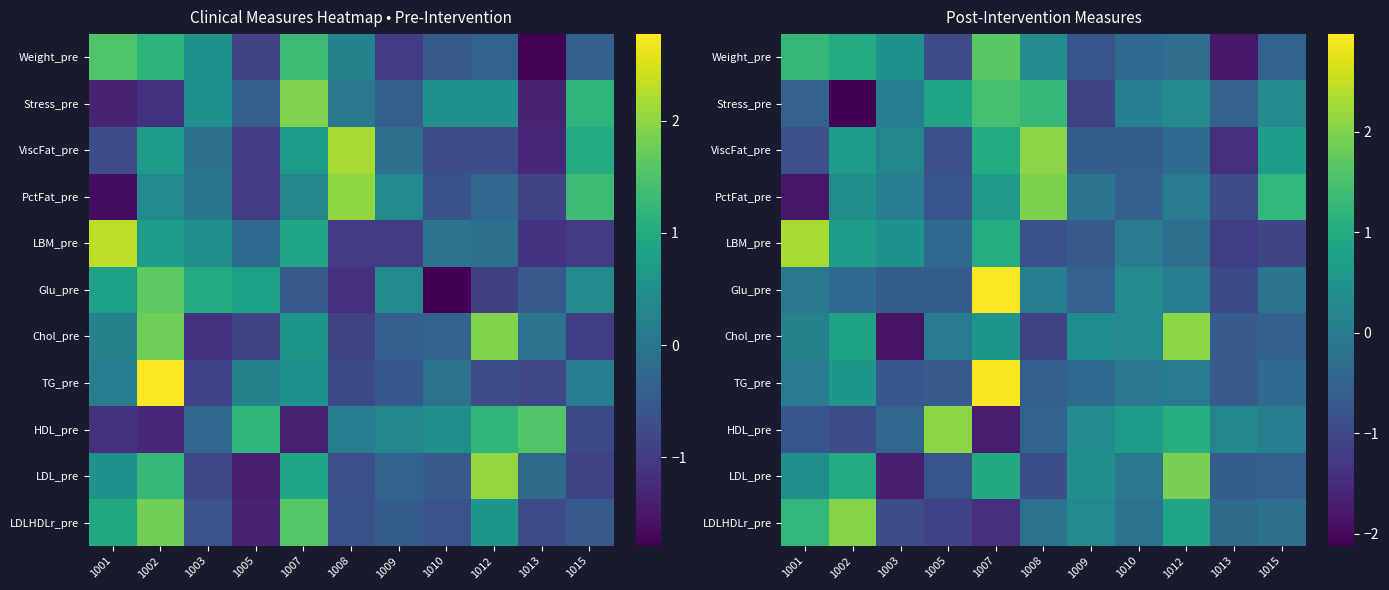

Rank the series at 1007 from highest to lowest value.

Glu_pre, TG_pre, Weight_pre, Stress_pre, LBM_pre, ViscFat_pre, LDL_pre, PctFat_pre, Chol_pre, LDLHDLr_pre, HDL_pre